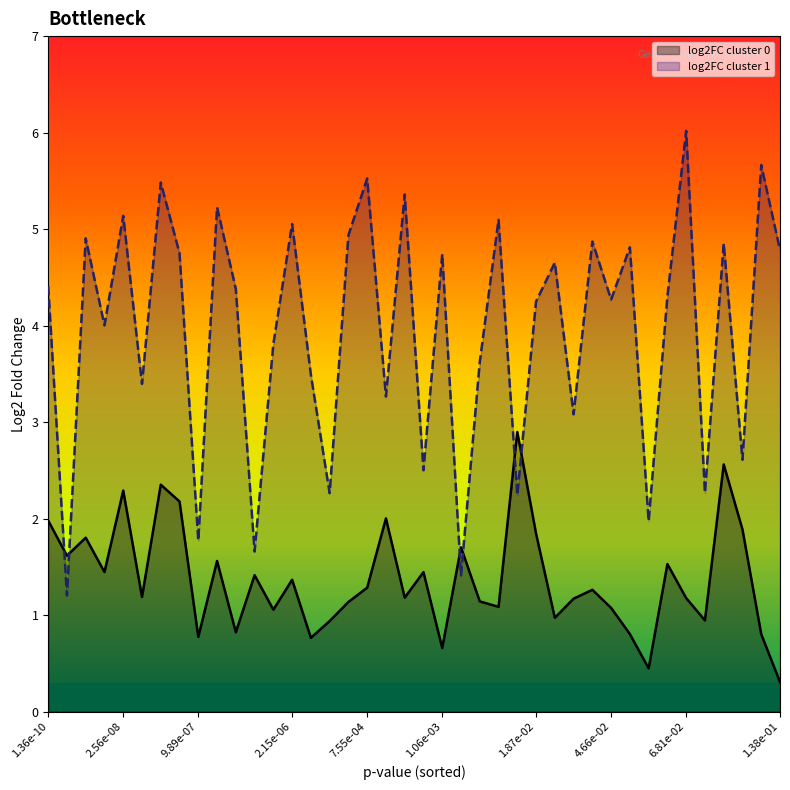

How many lines are shown in the chart?

2